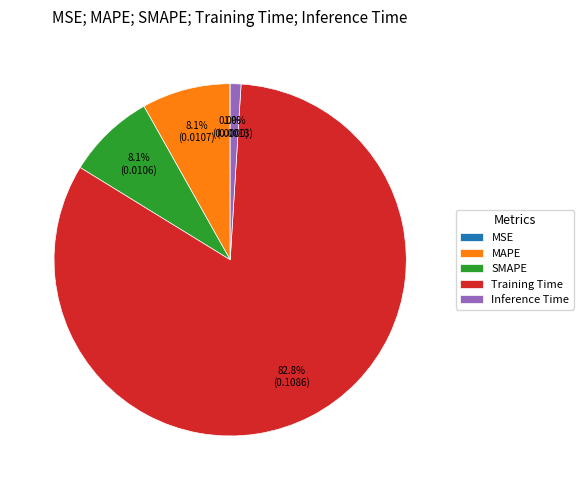

How much of the chart is everything except Training Time?

17.2%